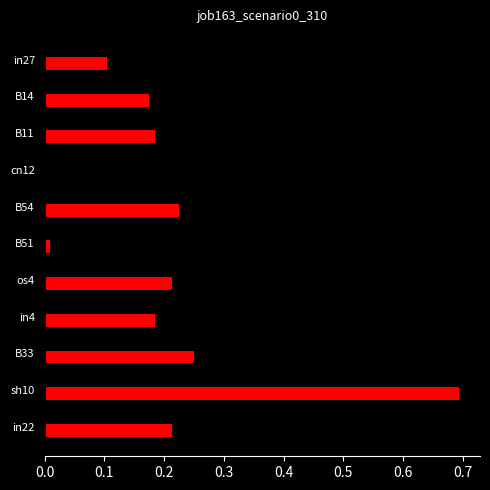

How many bars are there in total?

11